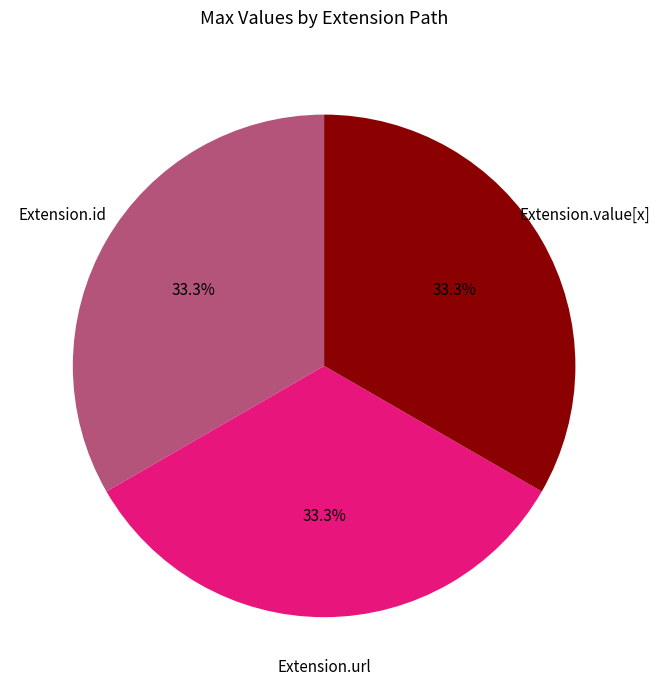

What percentage is the Extension.url slice, to the nearest percent?

33%